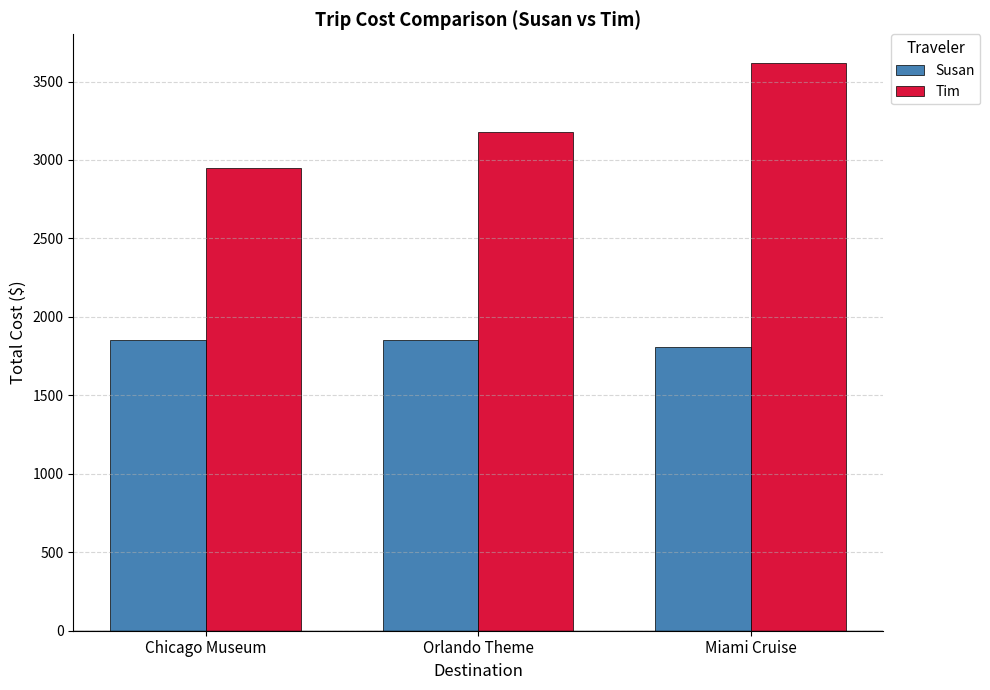

How many bars are there in each group?

2